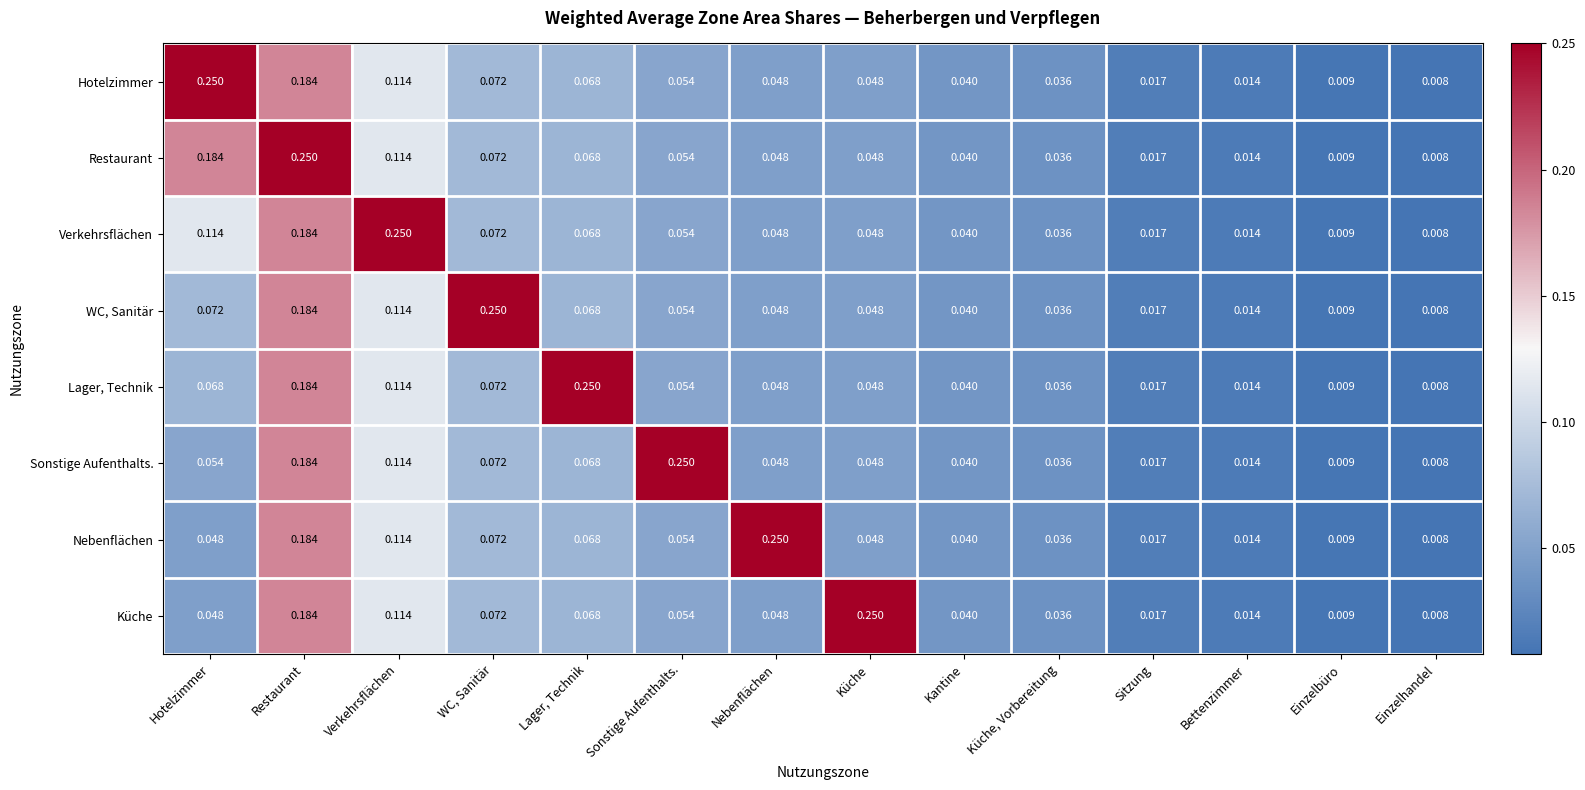

Count the number of categories in the chart.

14